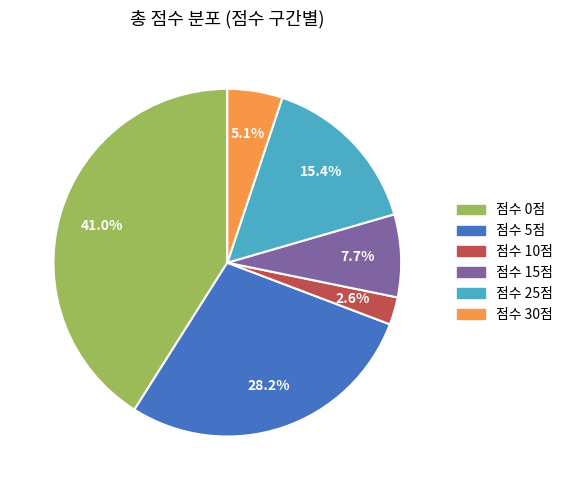

Count the number of slices in the pie.

6